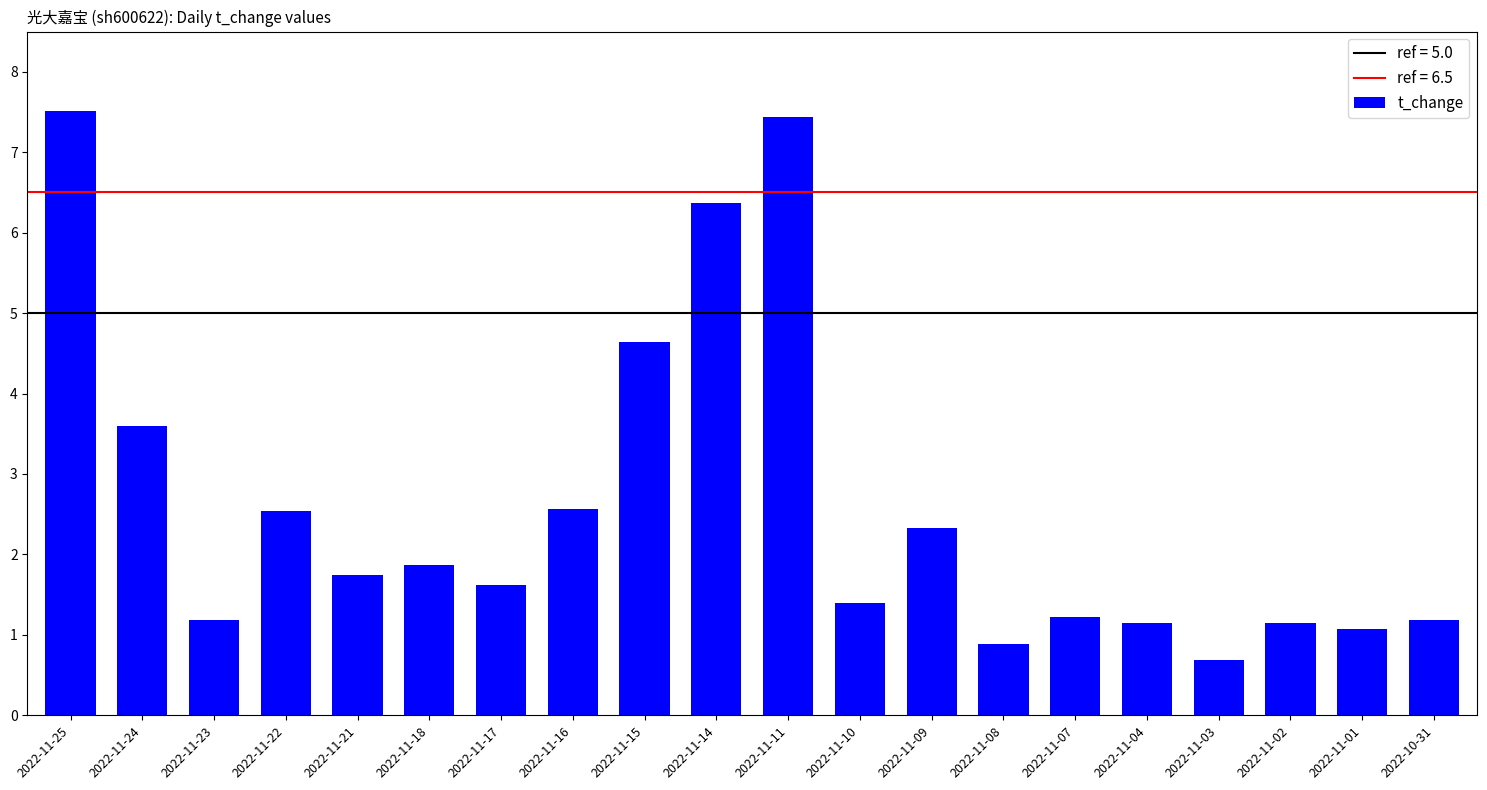

What is the difference between the maximum and minimum values?

6.8